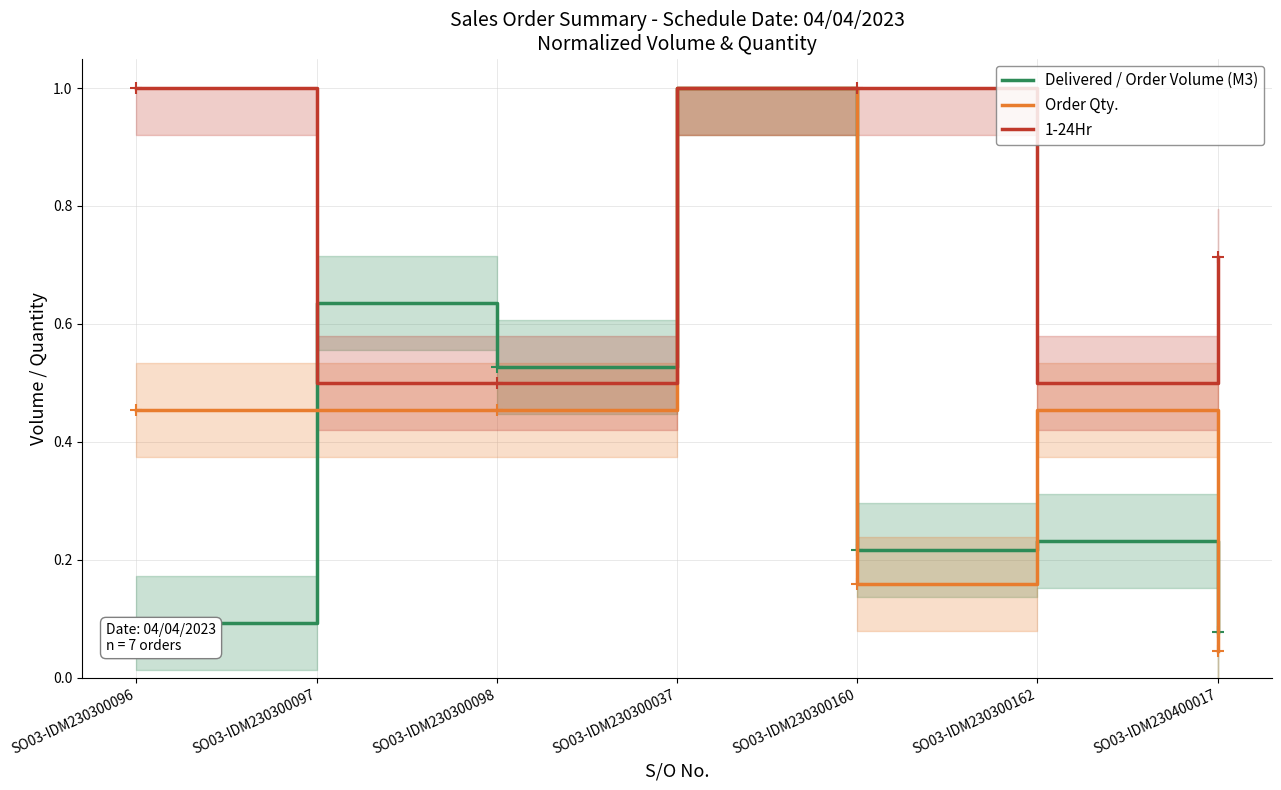

How many lines are shown in the chart?

3